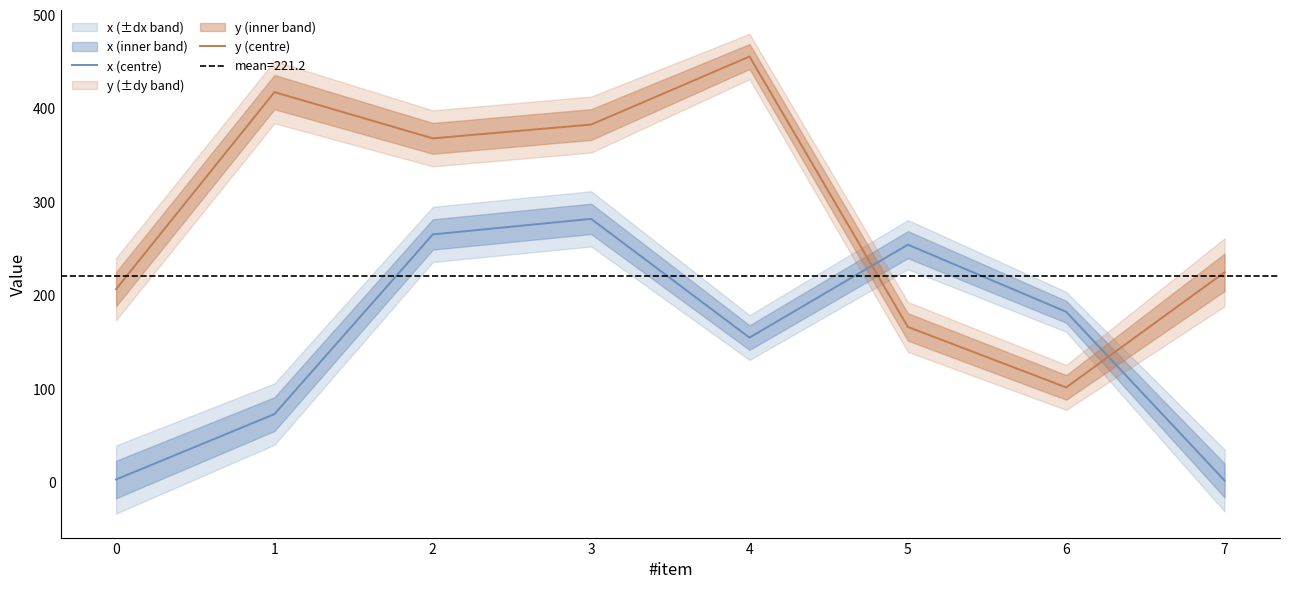

What is the sum of all x (centre) values?

1216.1